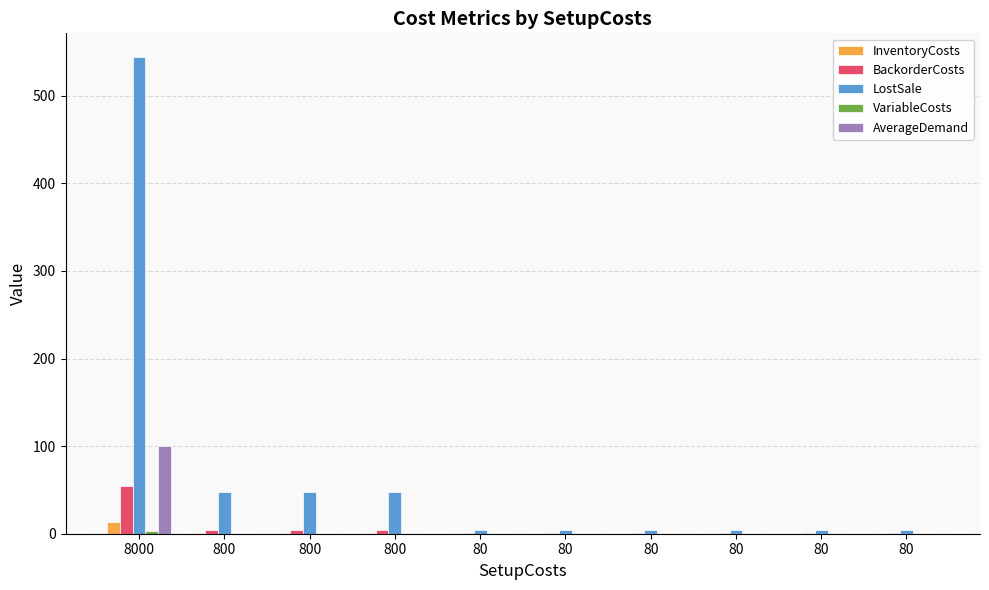

How many series are shown in this chart?

5